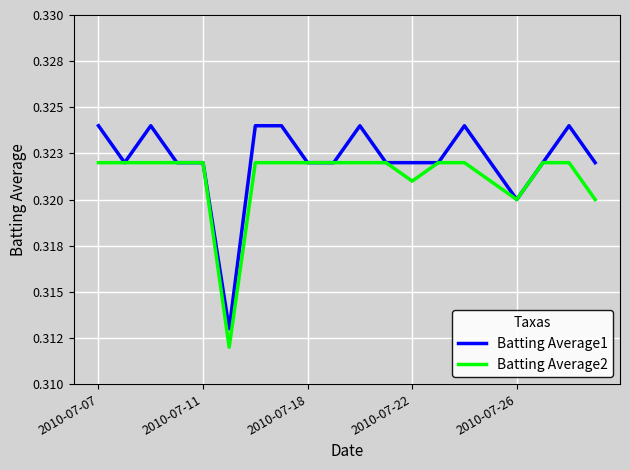

True or false: Batting Average2 and Batting Average1 intersect in this chart.

False